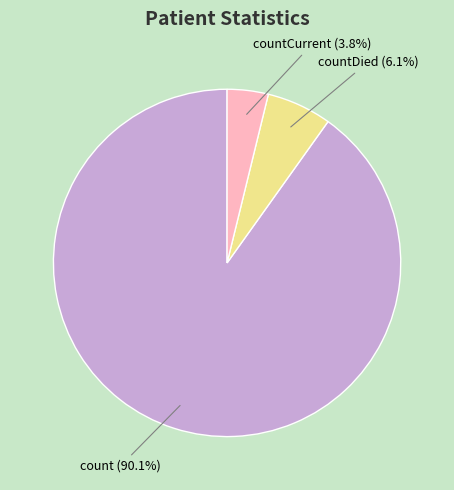

What is the largest slice in the pie chart?

count